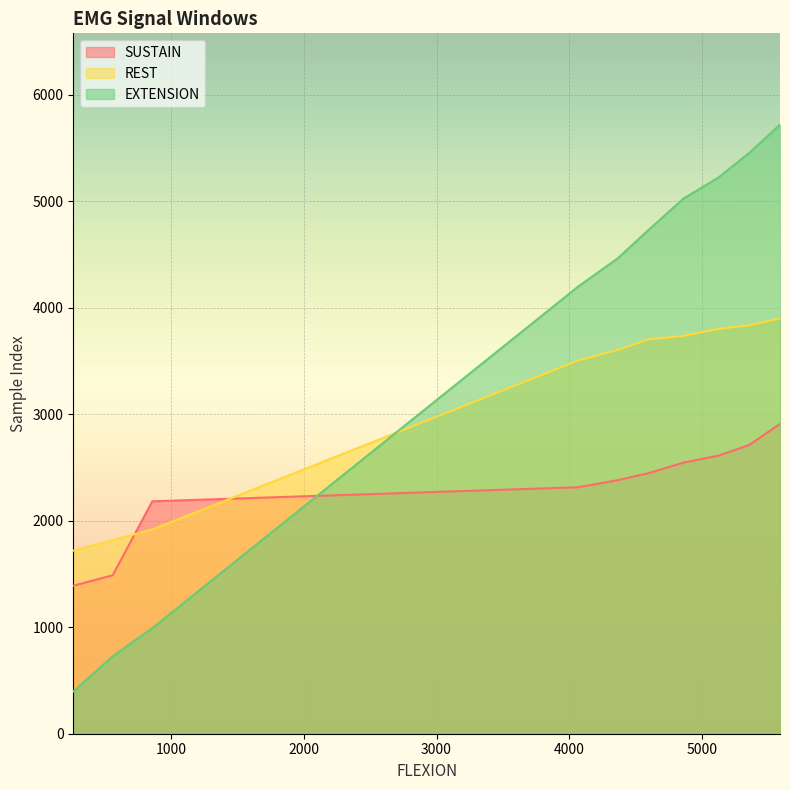

What is the sum of all SUSTAIN values?

22975